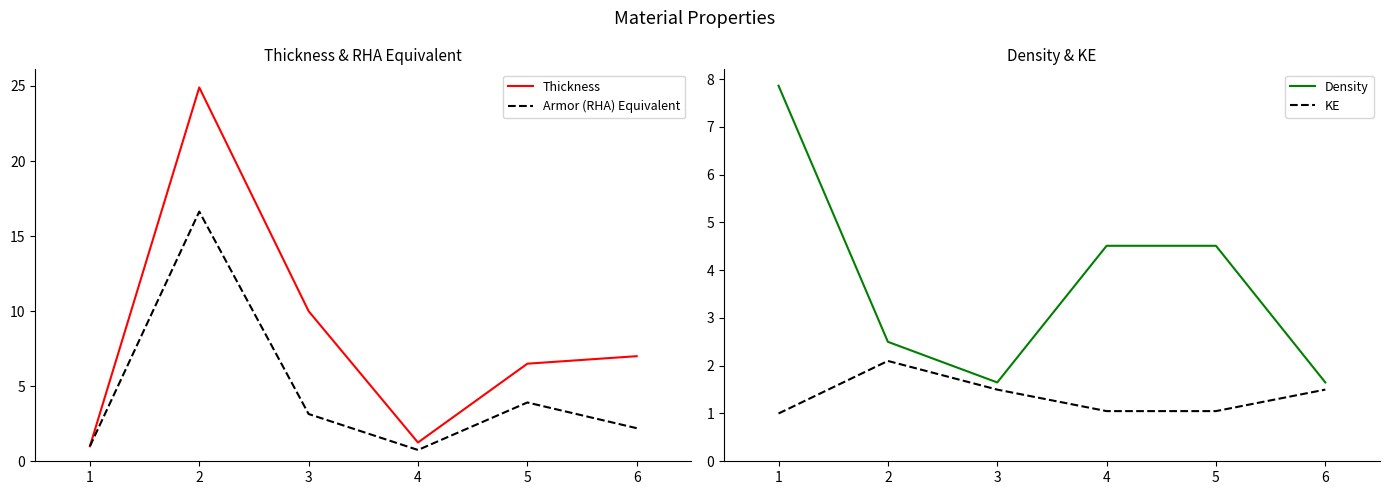

What is the value of the KE point at the 4th from the left?

1.1